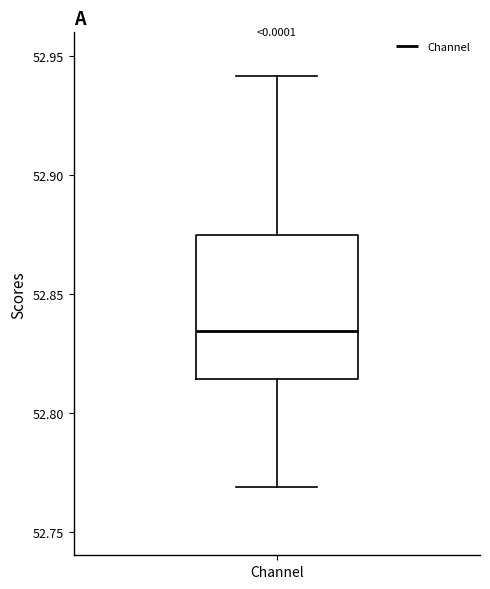

Read this box plot against the y-axis: the position of the median line, the range covered by the box, and the ends of both whiskers. The values are not printed on the chart, so give them approximately, as read against the axis.

median 52.835, box 52.815 to 52.875, whiskers 52.770 to 52.940